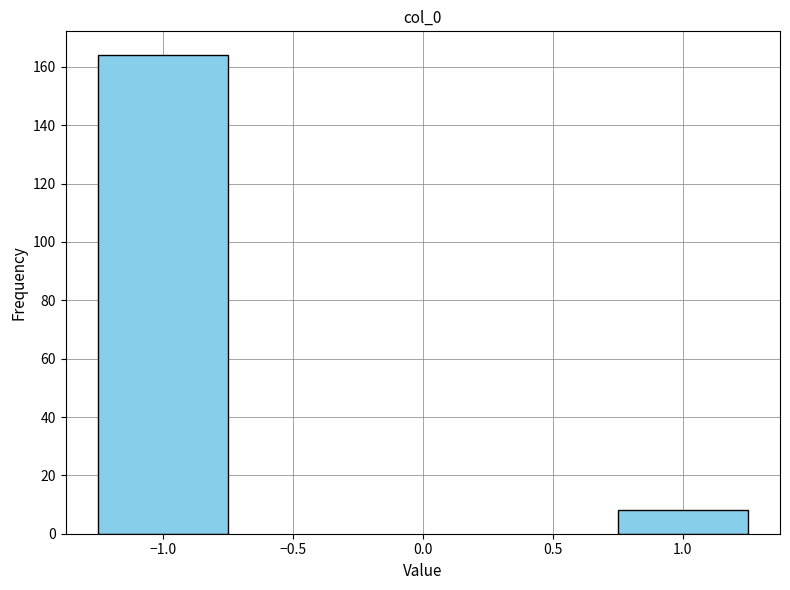

Reading left to right, extract all data points from this chart.

164	8